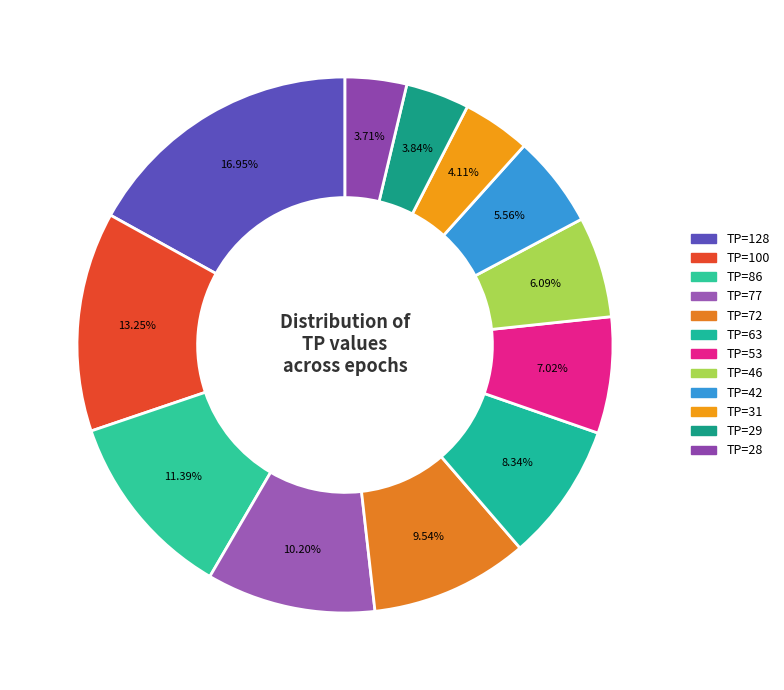

Between TP=128 and TP=53, which is larger?

TP=128